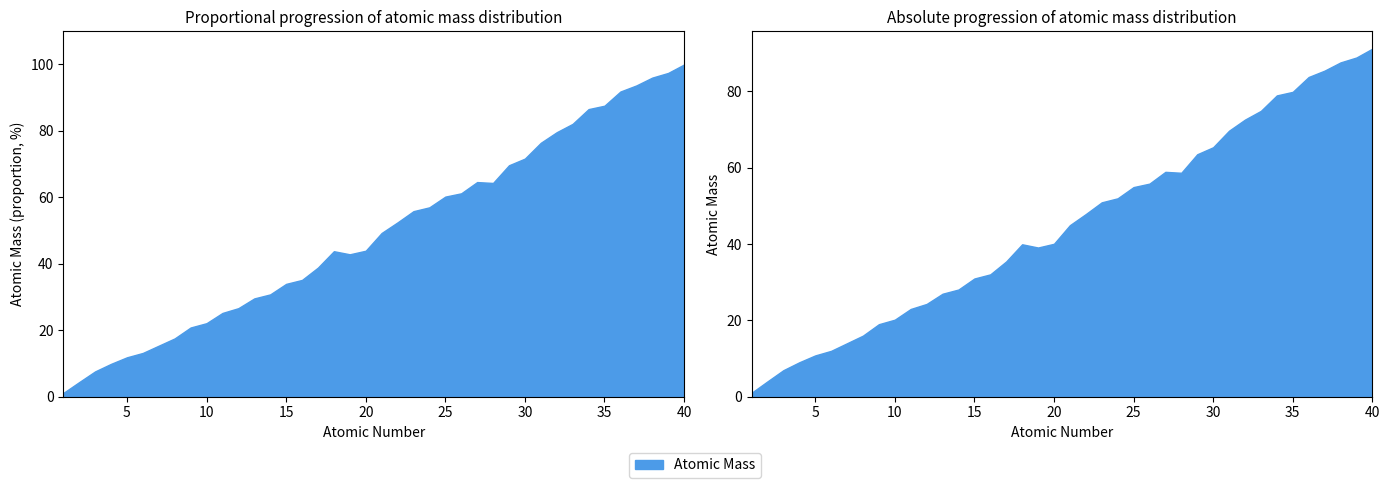

Which label corresponds to the largest value in the chart?

40